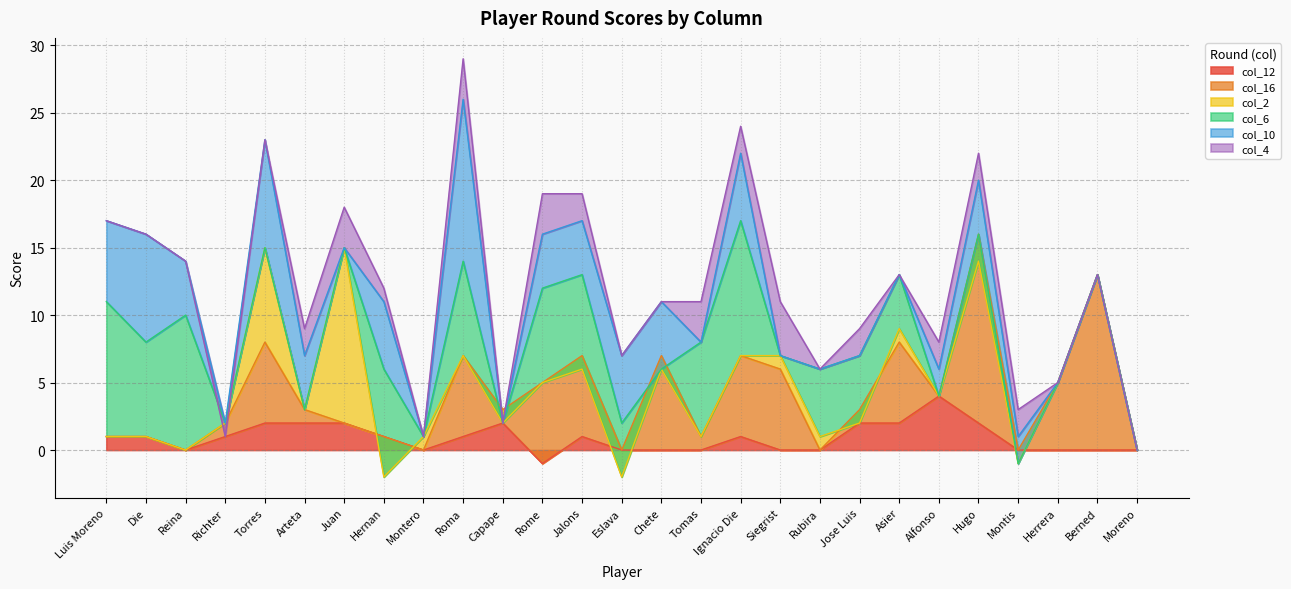

Does the chart have visible grid lines?

Yes